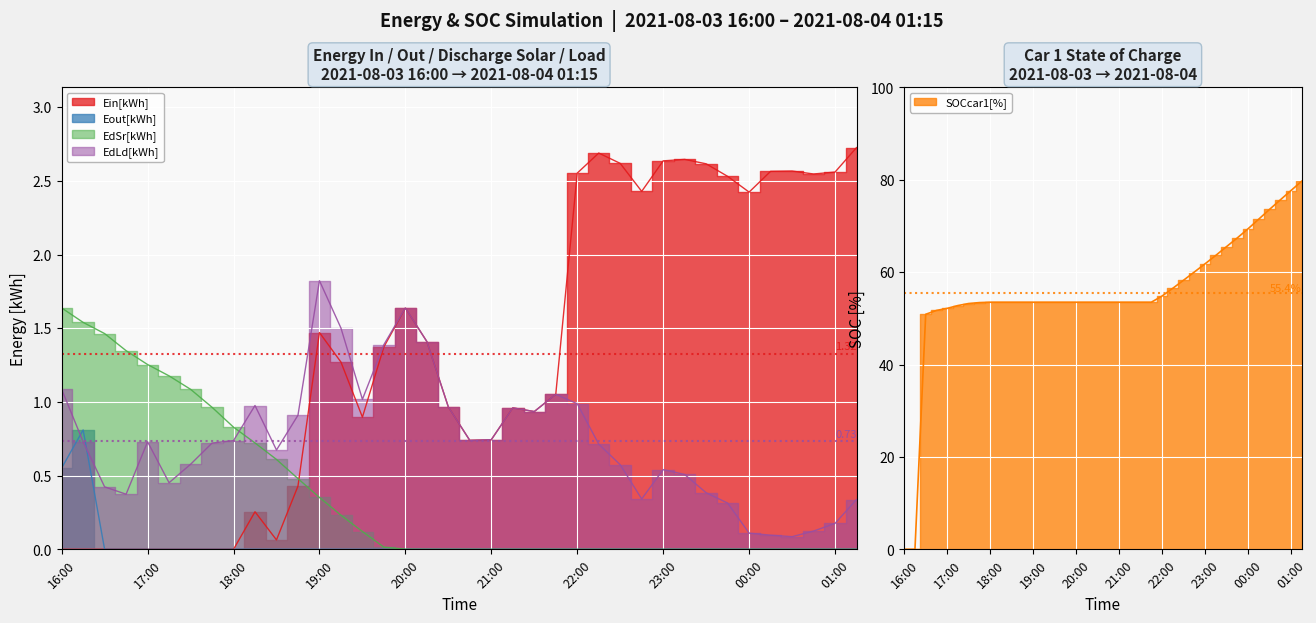

Does the chart display data point markers on the line(s)?

No